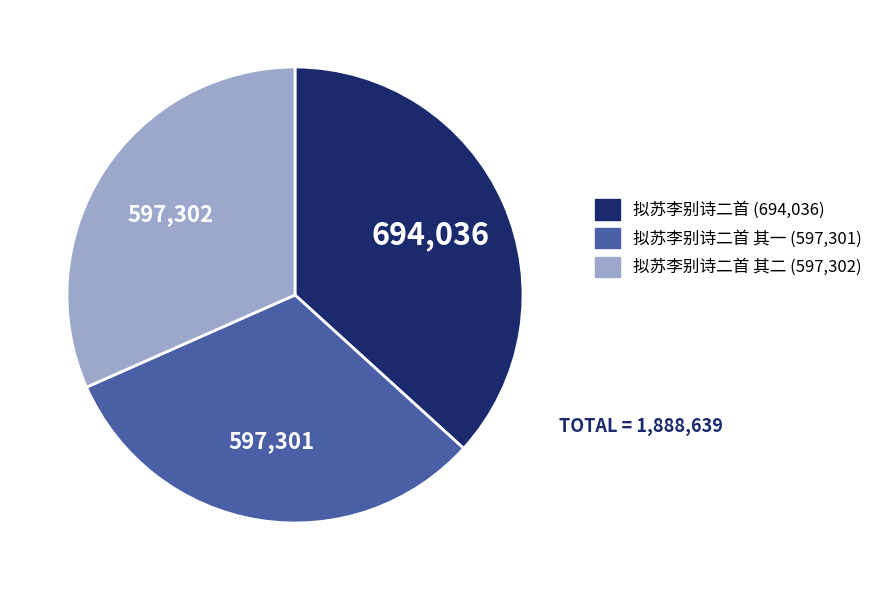

Is there a majority slice in this chart?

No